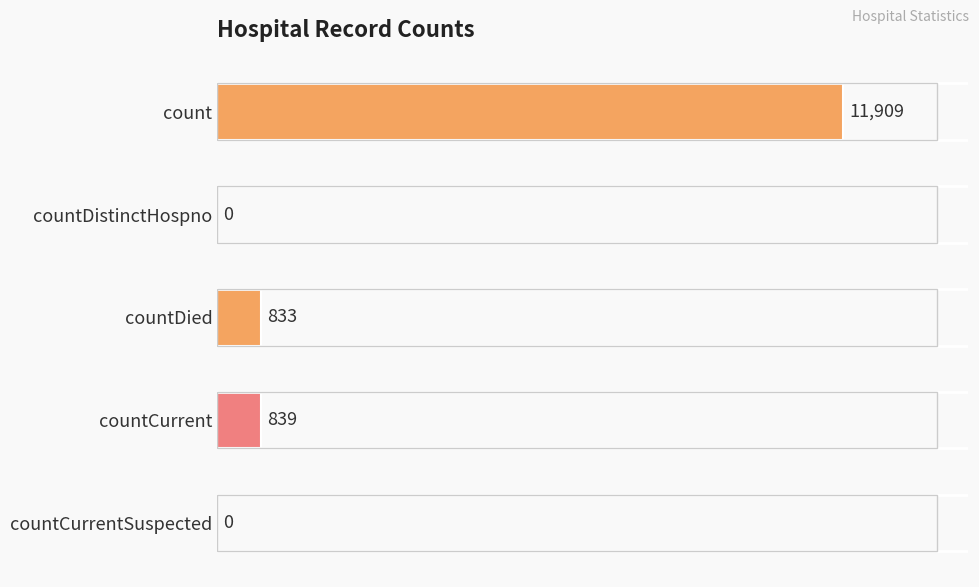

What is the approximate value at countDied?

833